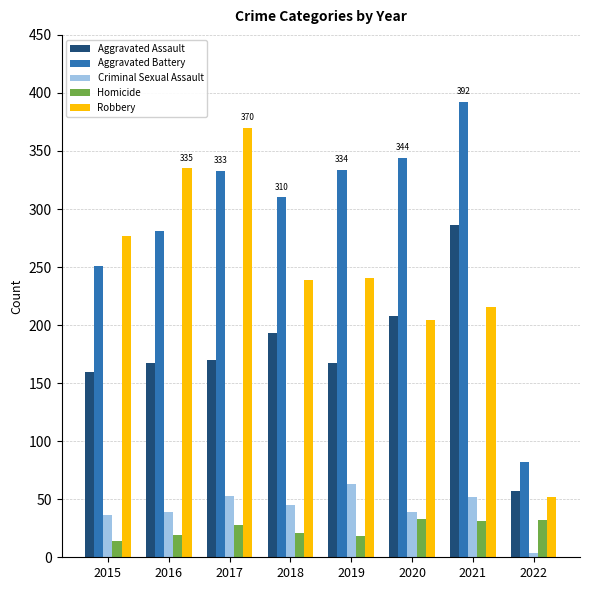

Which label corresponds to the smallest value in the chart?

2022